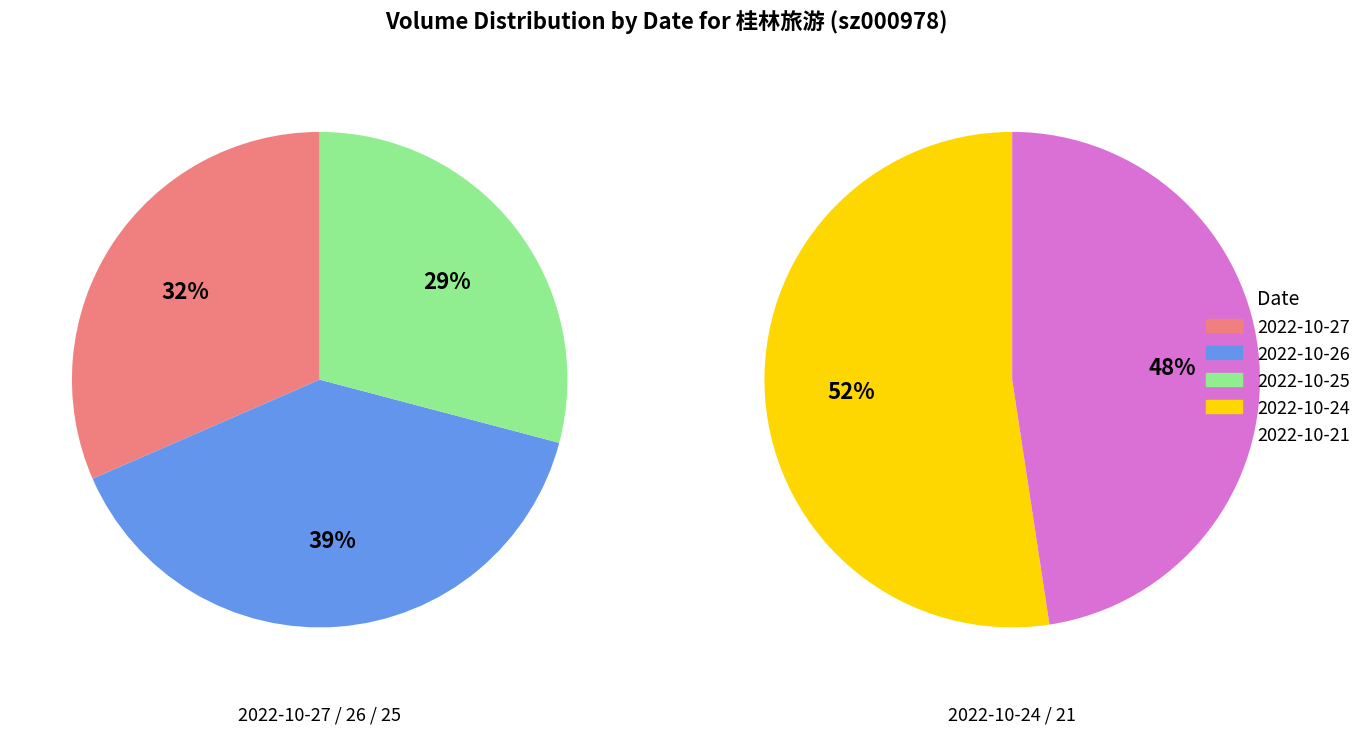

Does 2022-10-26 account for over 50% of the chart?

No